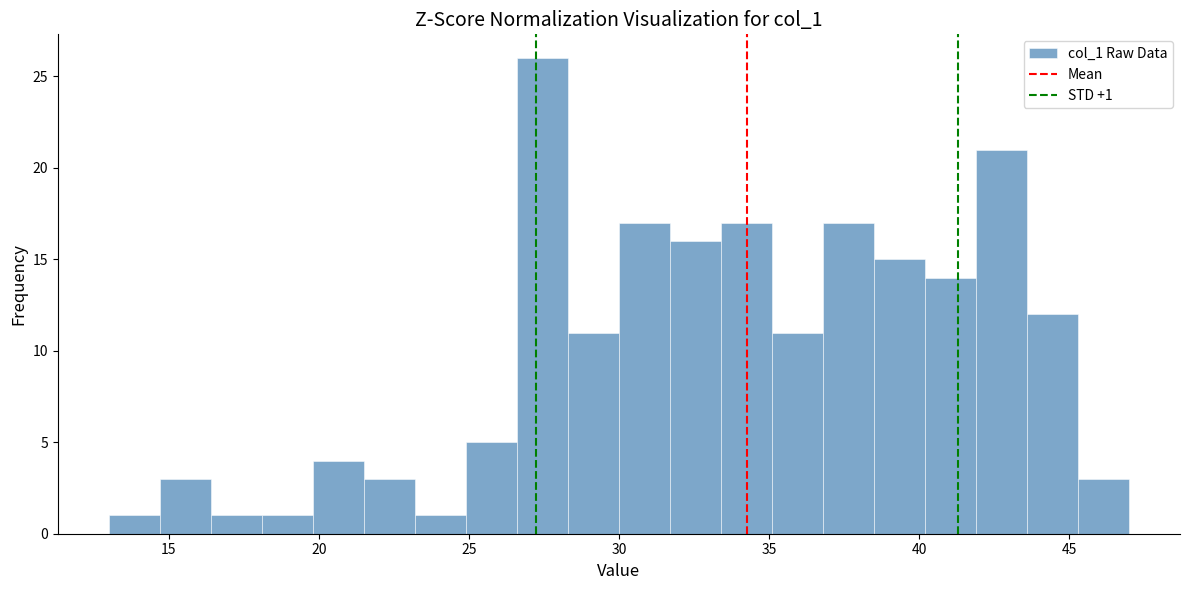

Read against the x-axis, roughly where is the centre of the tallest bar?

27.5